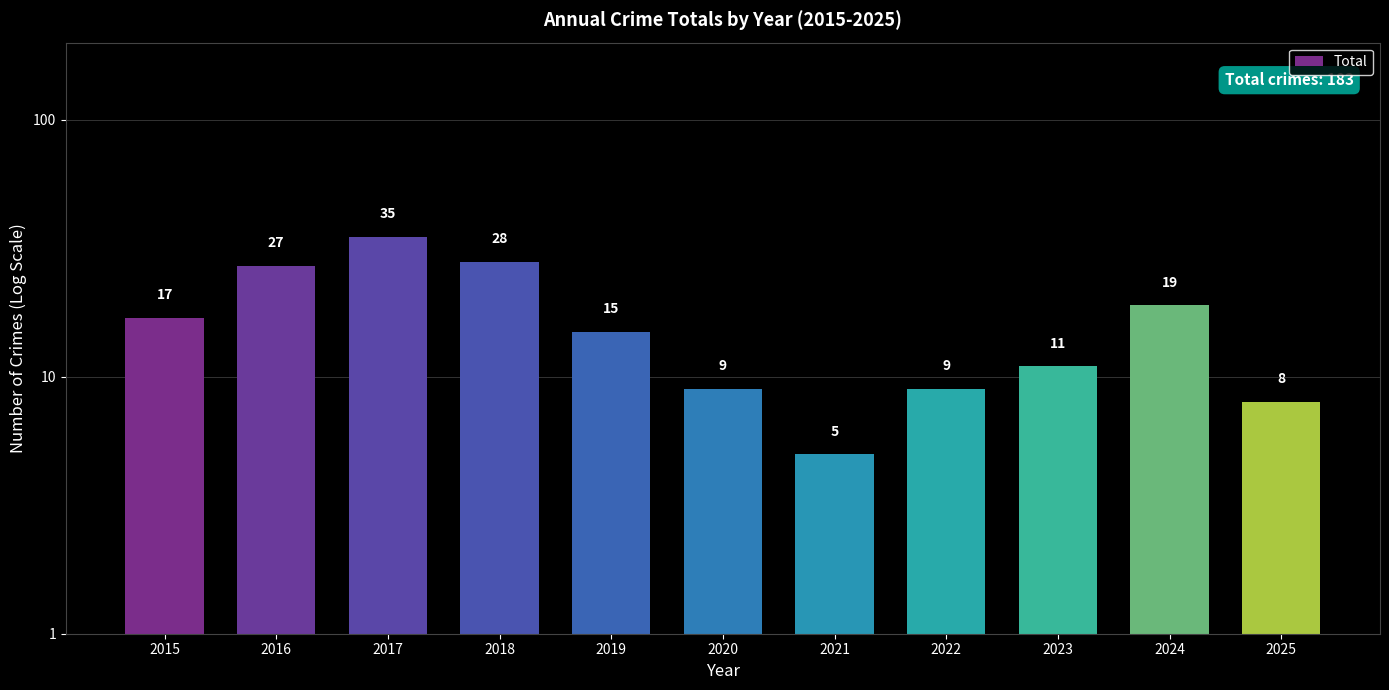

True or false: the data shows 19 at 2024.

True